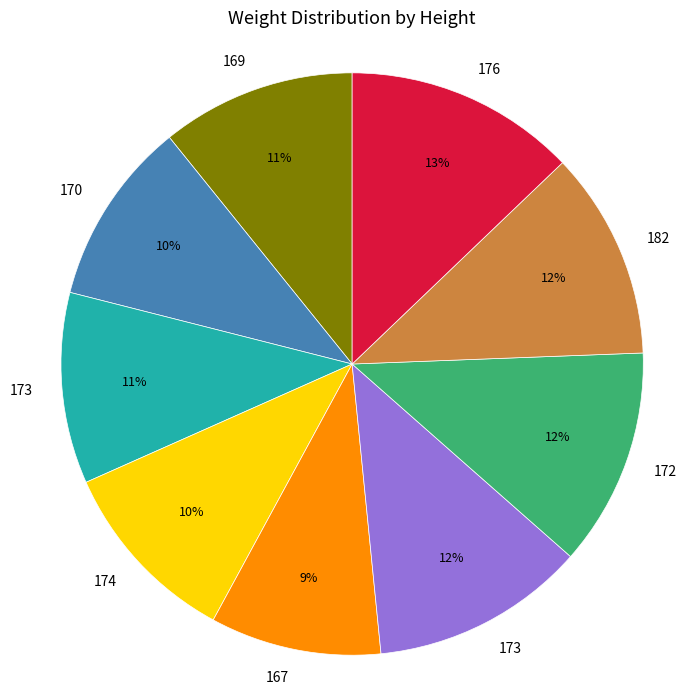

To the nearest percent, what is the average slice percentage?

11%